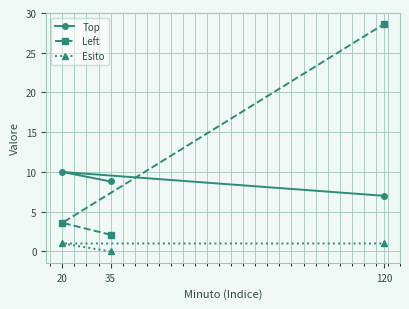

List the series in order of their peak value, lowest first.

Esito, Top, Left